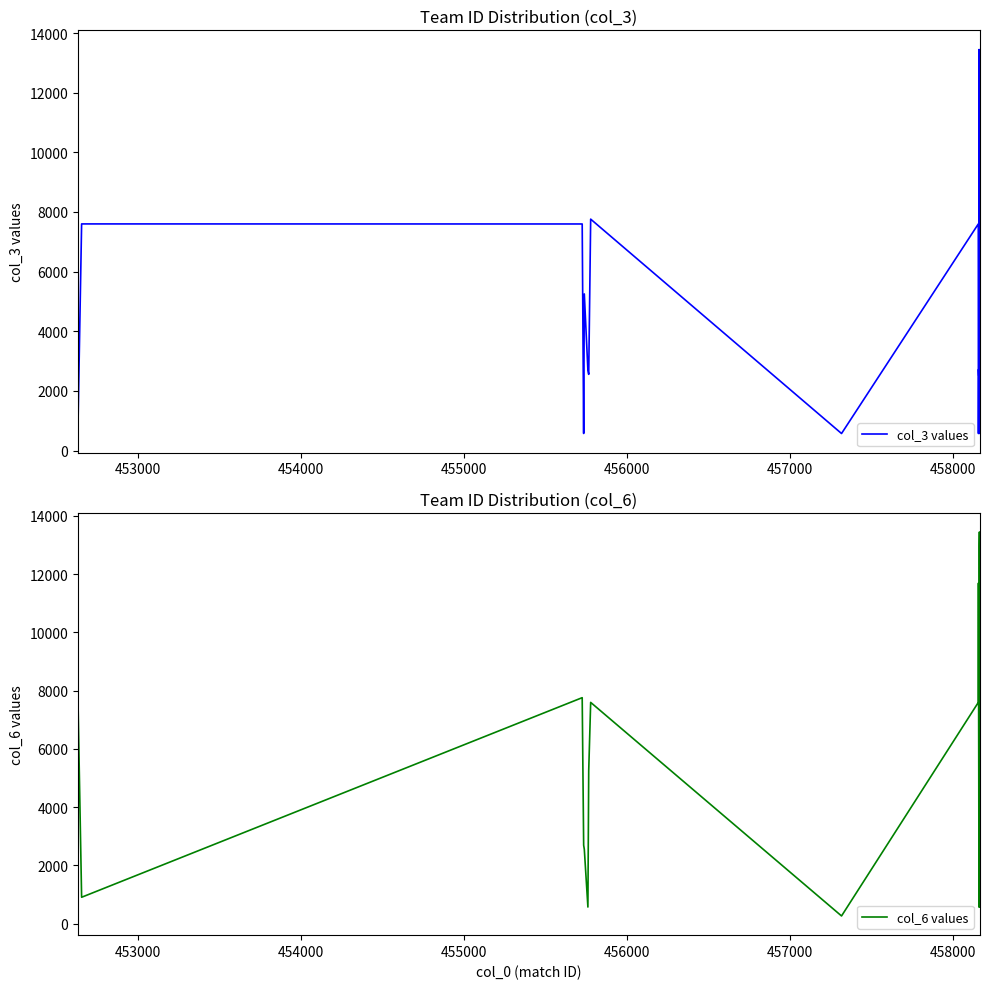

What is the highest value of the col_6 values series?

13446